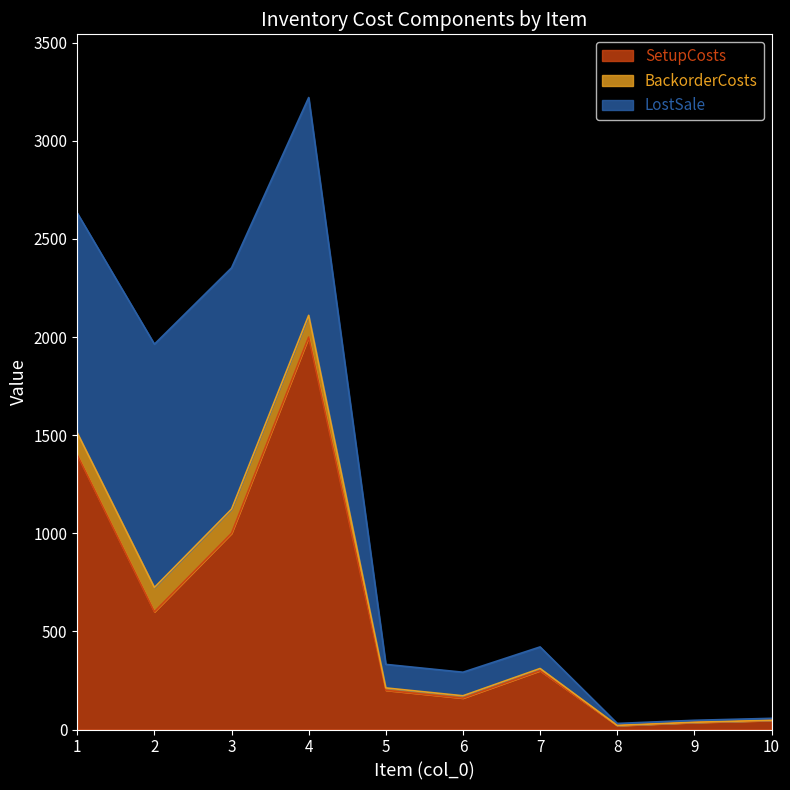

Reading left to right, what are all the values shown in this chart?

SetupCosts: 1400	600	1000	2000	200	160	300	20	36	46
BackorderCosts: 112	124	123	111	12	12	11	1	1	1
LostSale: 1120	1240	1230	1110	120	120	110	10	10	10